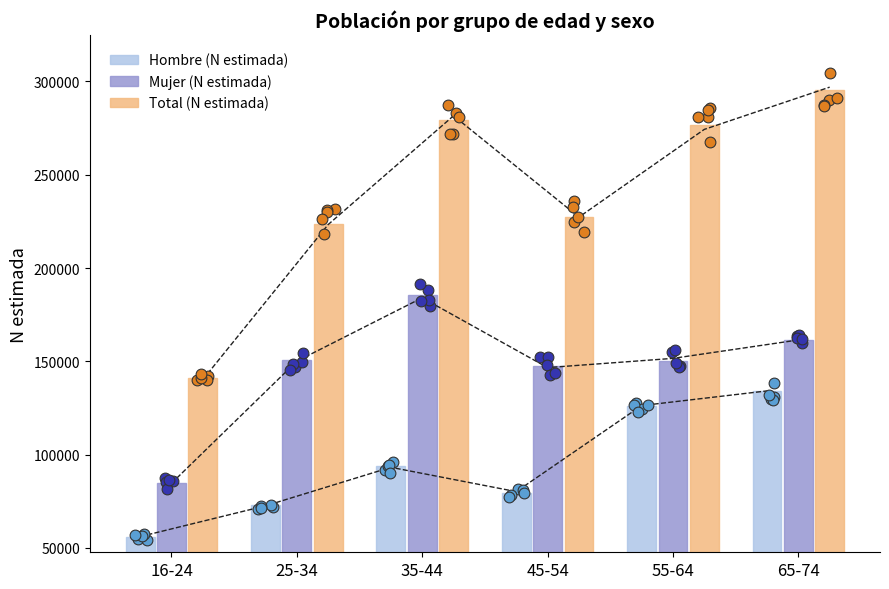

Which series has the largest Y range (max minus min)?

Total (N estimada)